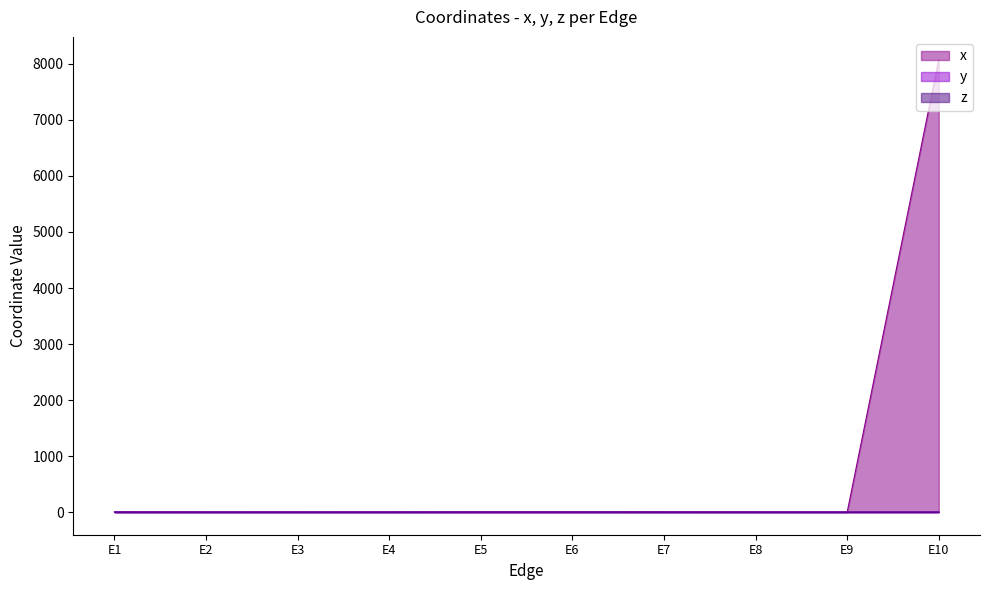

Which series has the widest spread of values?

x